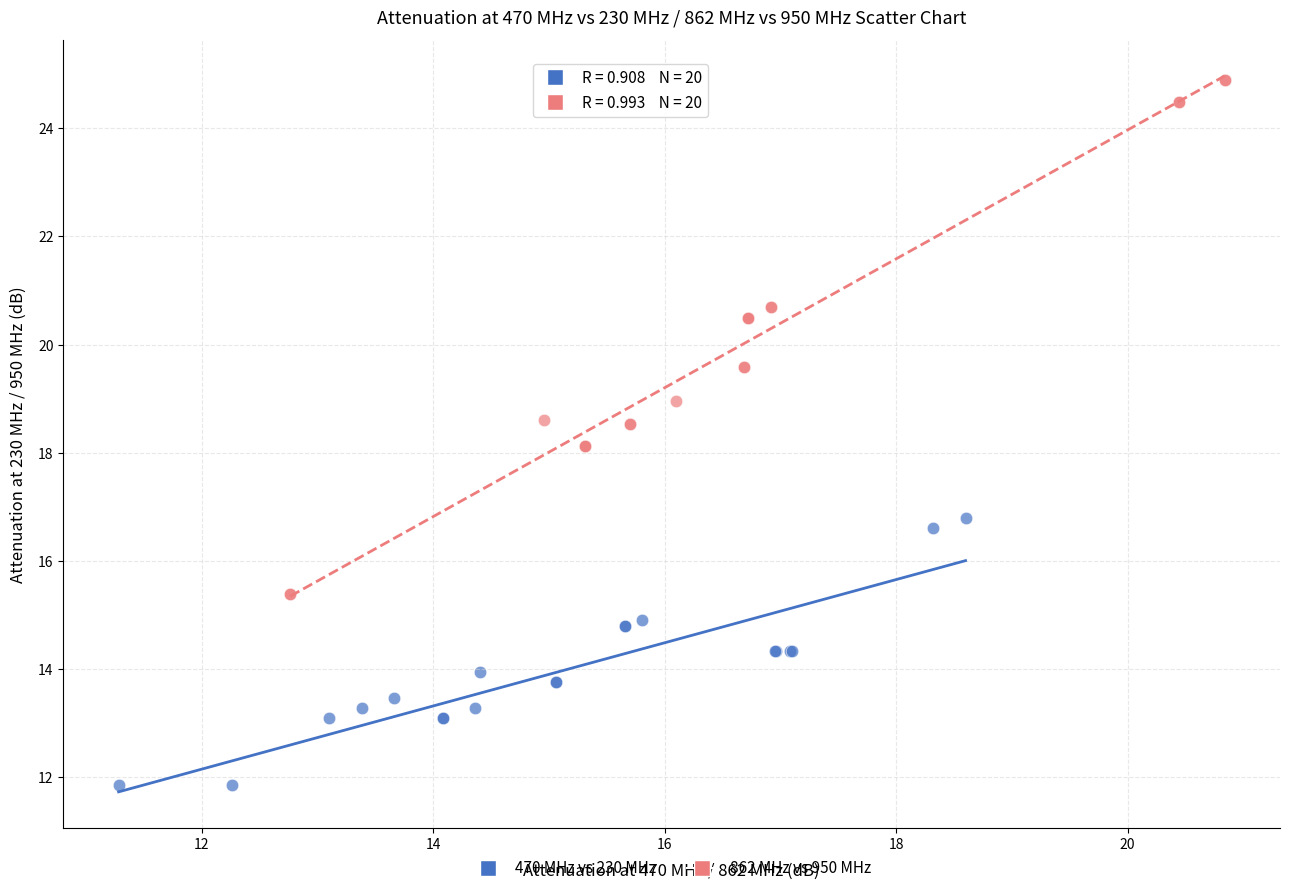

Which series has the widest spread of Y values?

862 MHz vs 950 MHz